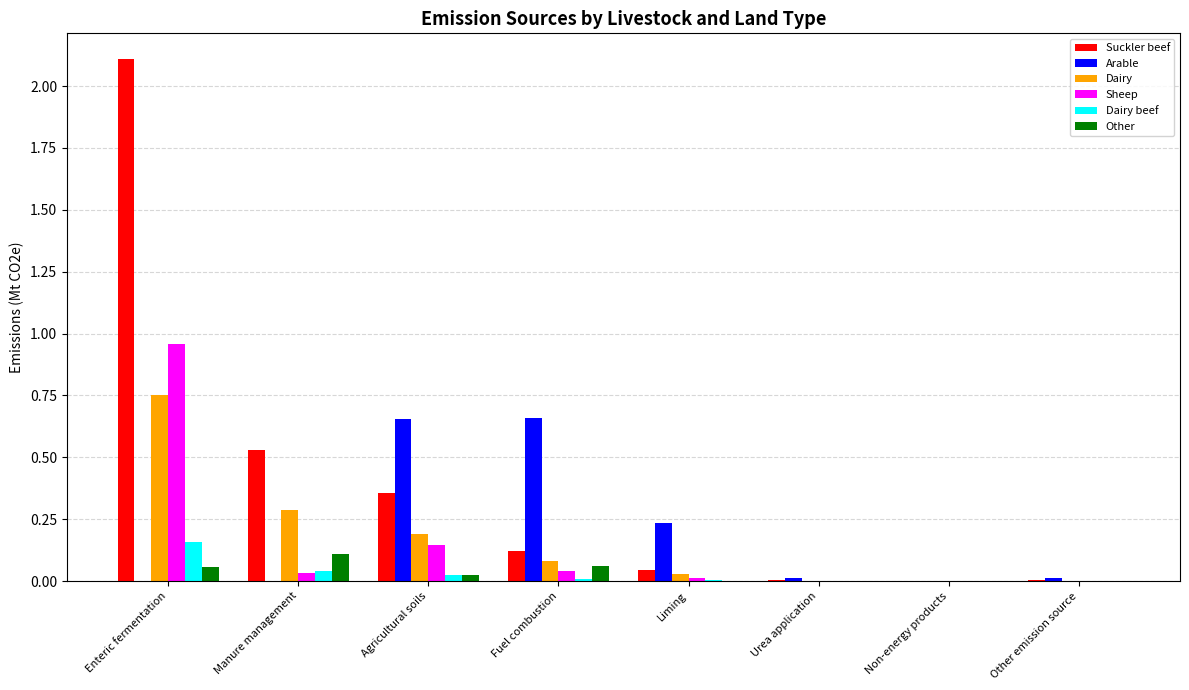

The value of Other at Liming is 0.0. True or false?

True